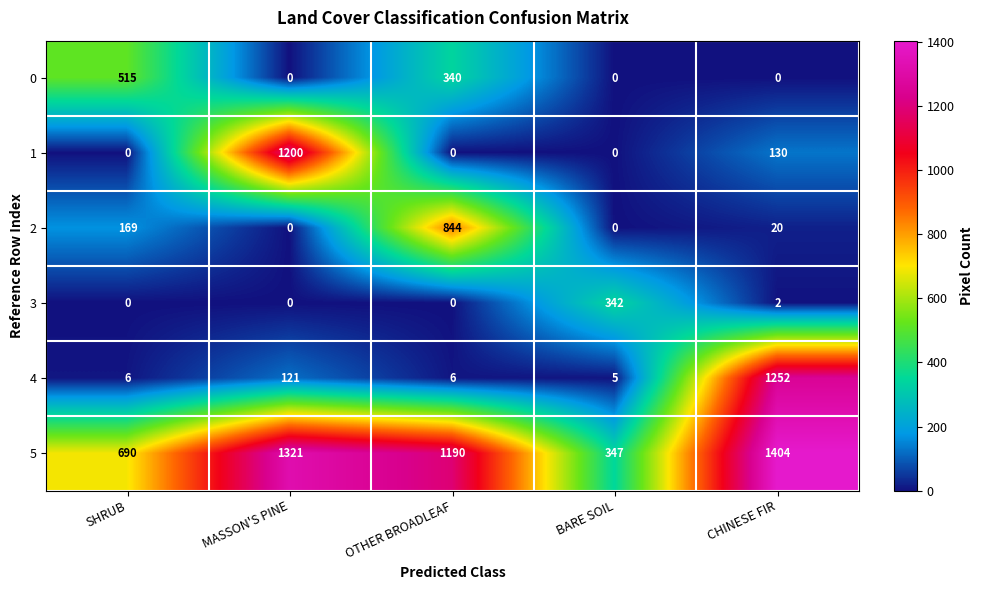

Reading right to left, extract all data points from this chart.

0: 0	0	340	0	515
1: 130	0	0	1200	0
2: 20	0	844	0	169
3: 2	342	0	0	0
4: 1252	5	6	121	6
5: 1404	347	1190	1321	690